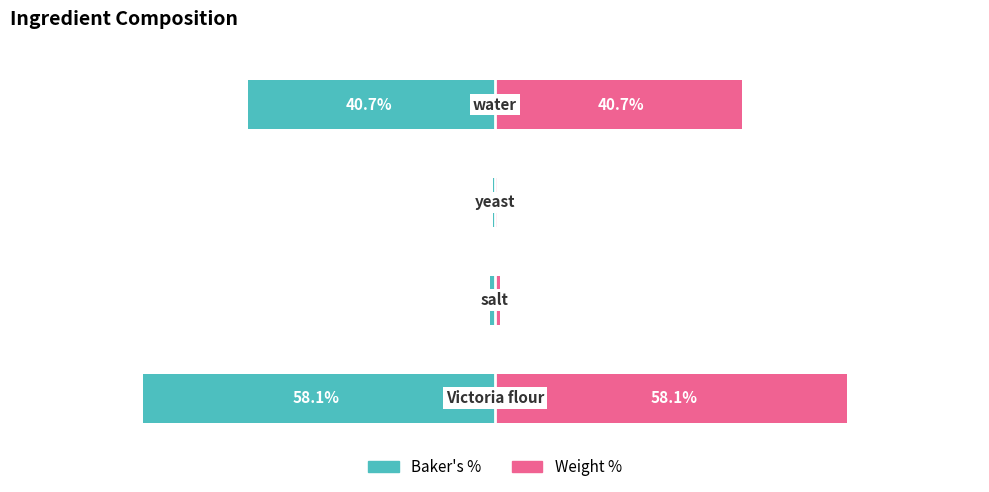

What value does the Baker's % series have at 0?

-58.1